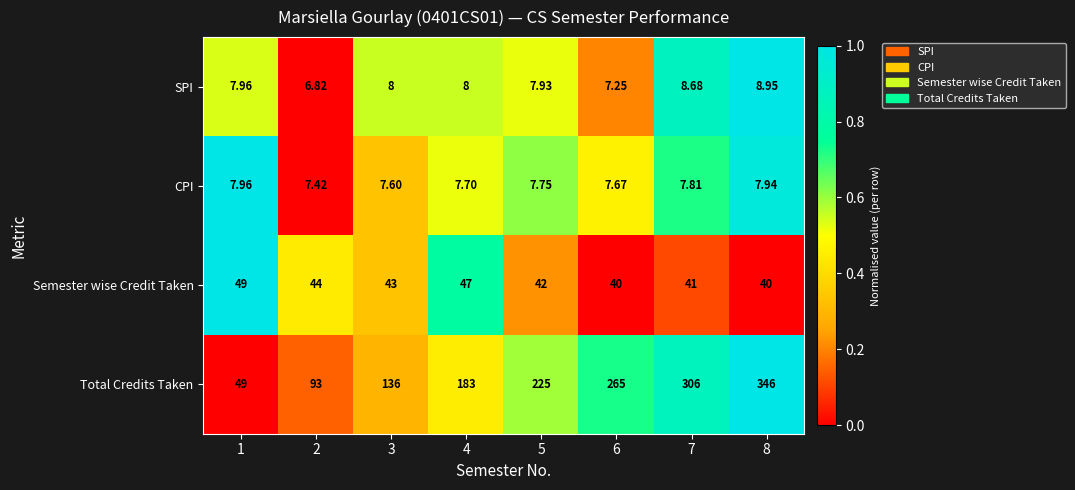

Is the value of Total Credits Taken at 7 greater than the value of SPI at 7?

Yes